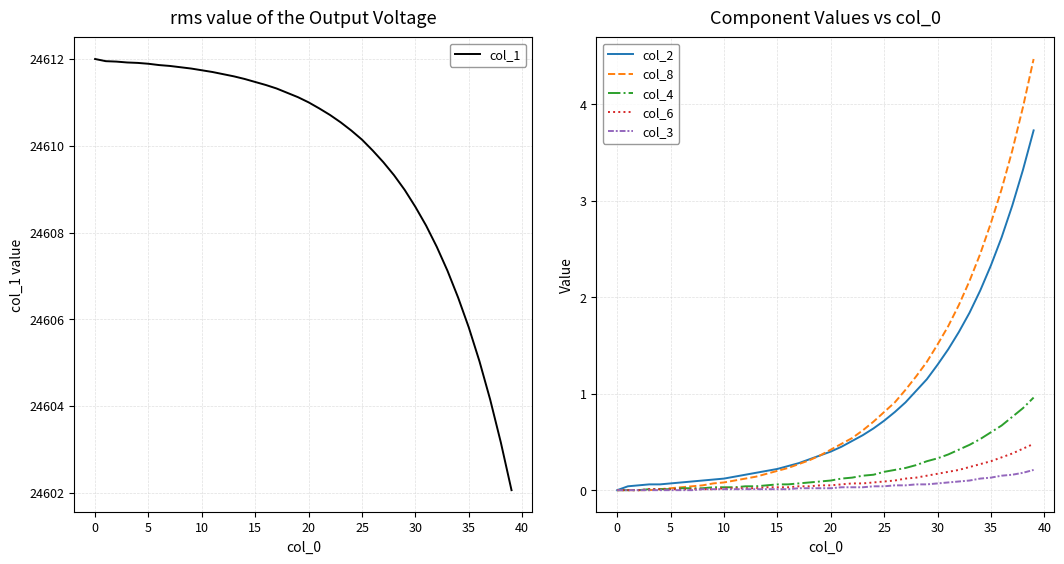

True or false: col_8 and col_2 intersect in this chart.

False